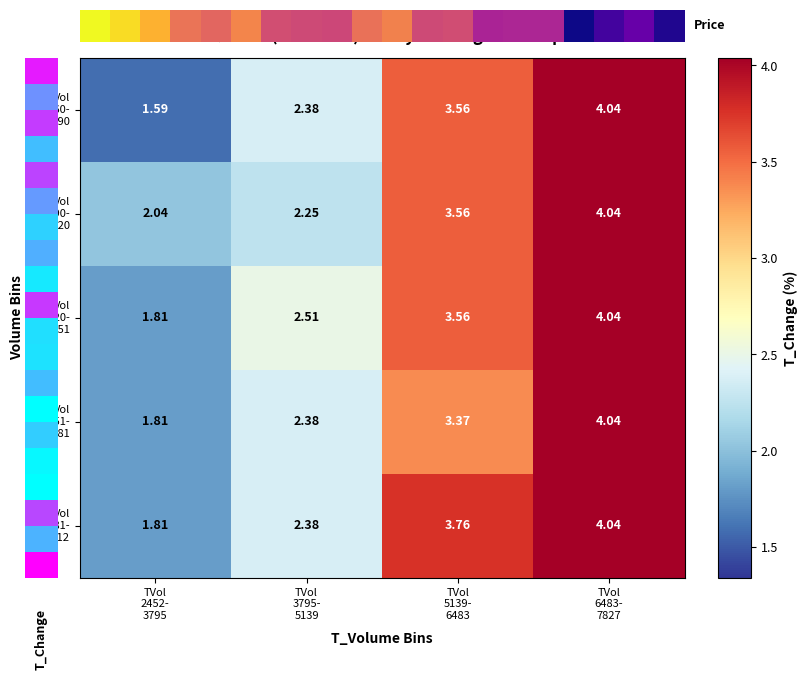

What is the average value of the Vol 17681- 20412 series?

3.0